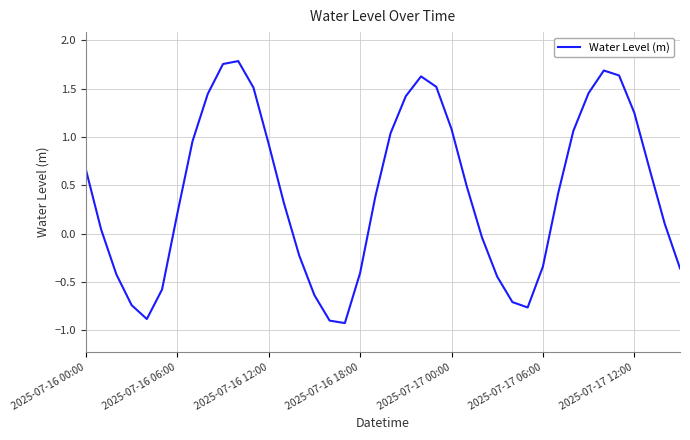

What is the difference between the maximum and minimum values?

2.7